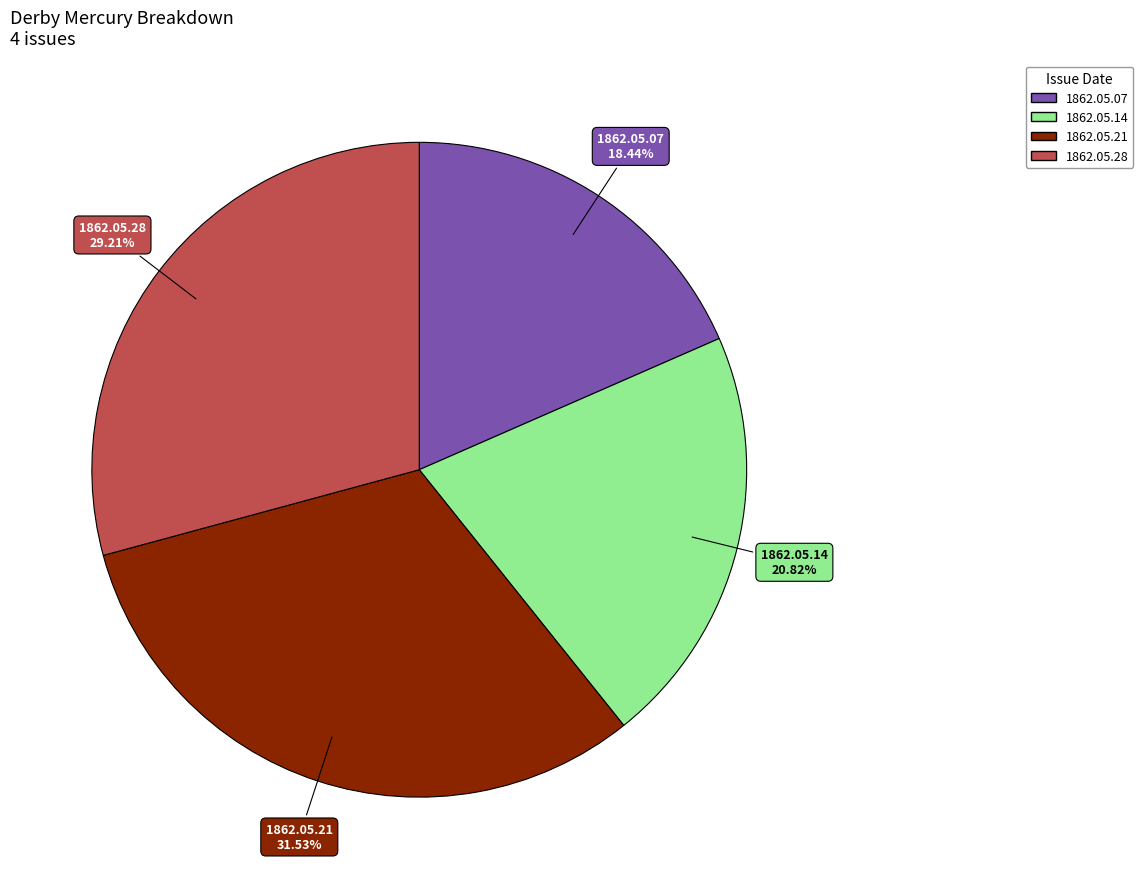

Is there any slice that represents more than half of the pie?

No